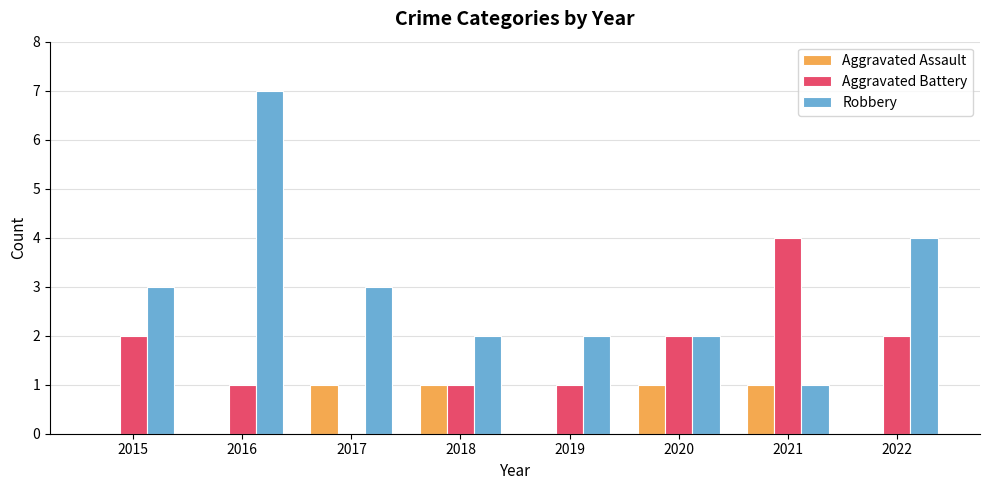

Which series has the largest total across all categories?

Robbery